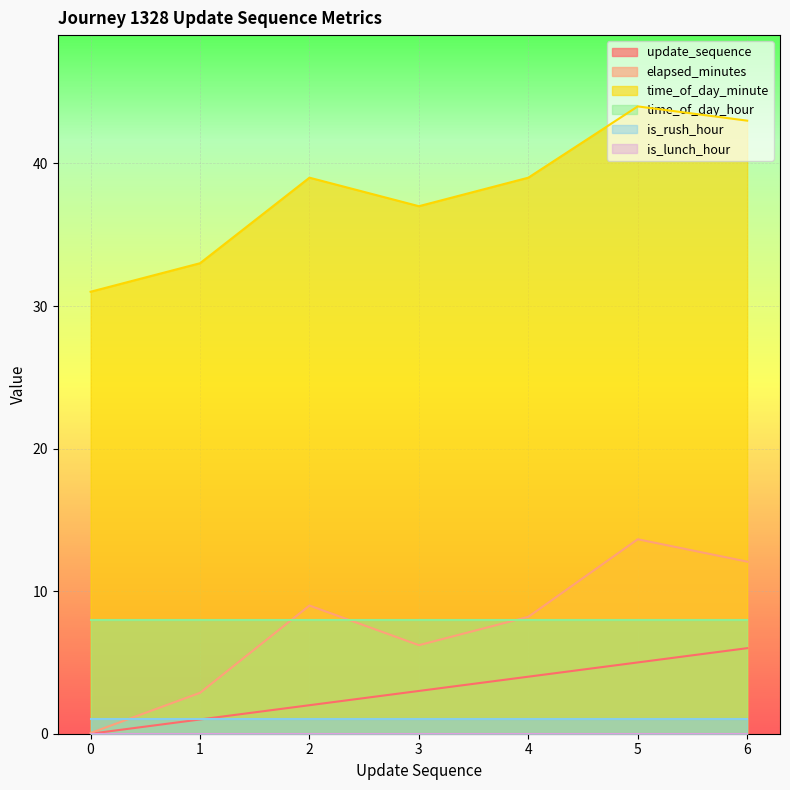

Is the value of update_sequence at 0 greater than the value of time_of_day_minute at 0?

No